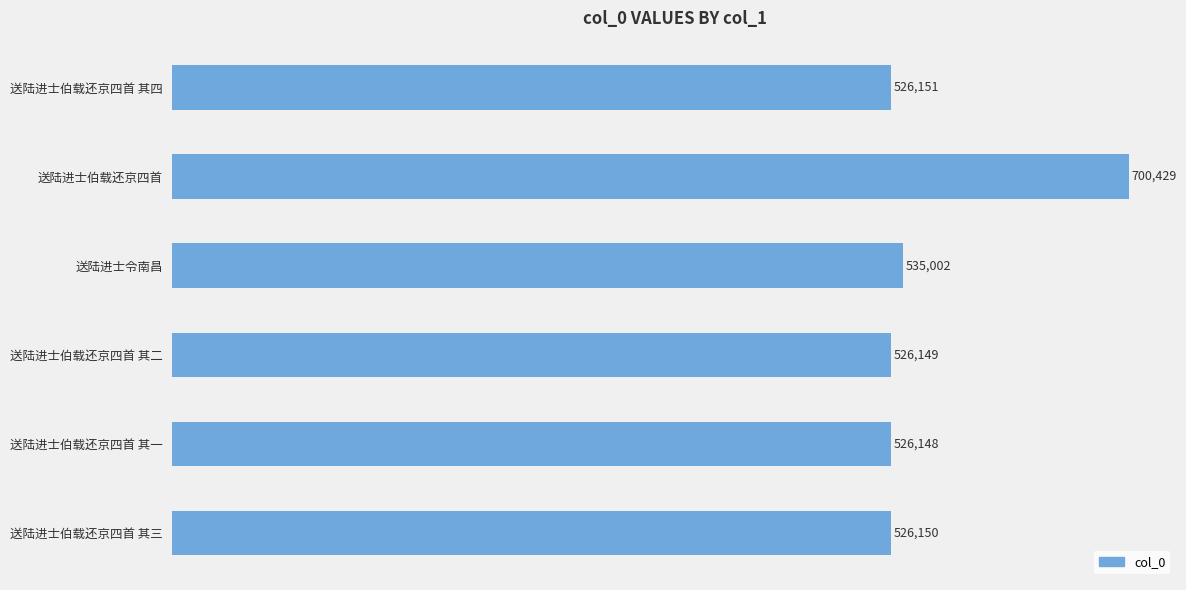

Reading bottom to top, transcribe all the data shown in this chart.

送陆进士伯载还京四首 其三=526150	送陆进士伯载还京四首 其一=526148	送陆进士伯载还京四首 其二=526149	送陆进士令南昌=535002	送陆进士伯载还京四首=700429	送陆进士伯载还京四首 其四=526151